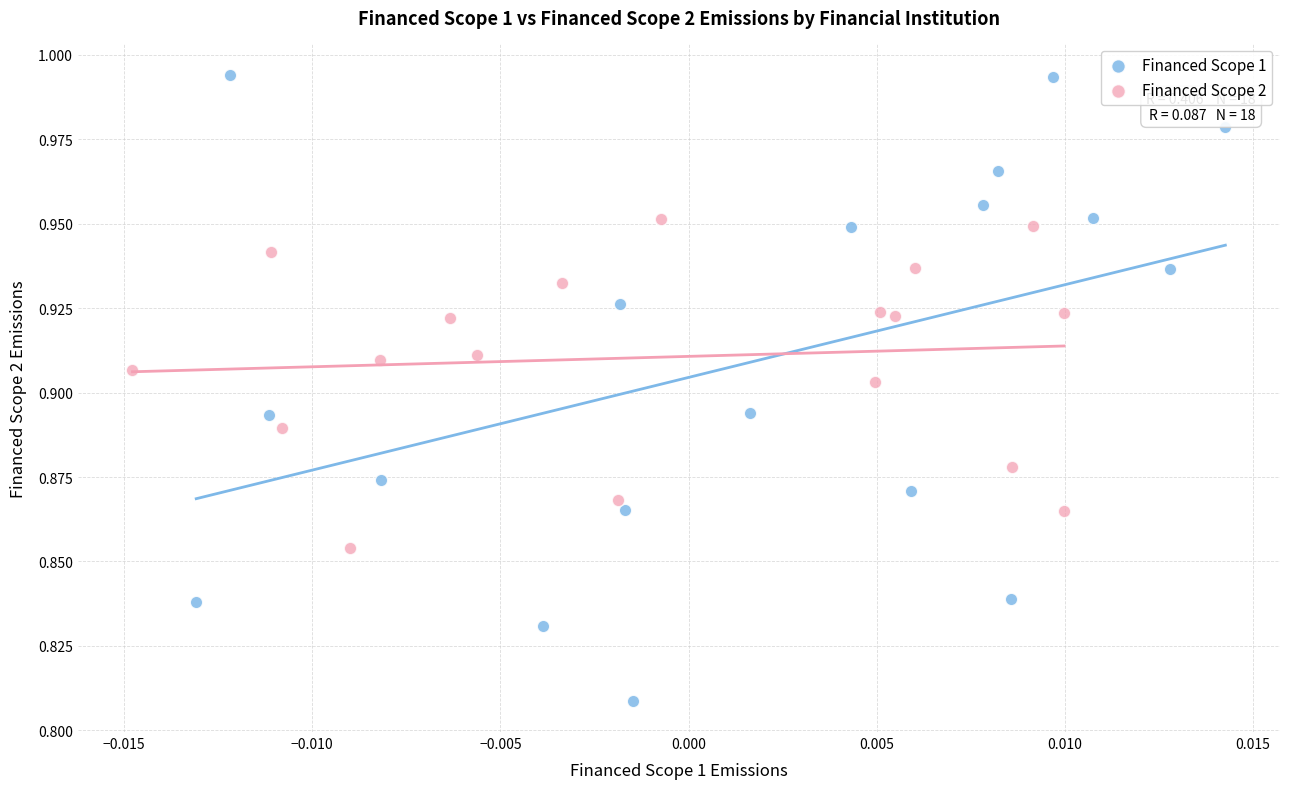

Which series reaches the minimum Y coordinate?

Financed Scope 1